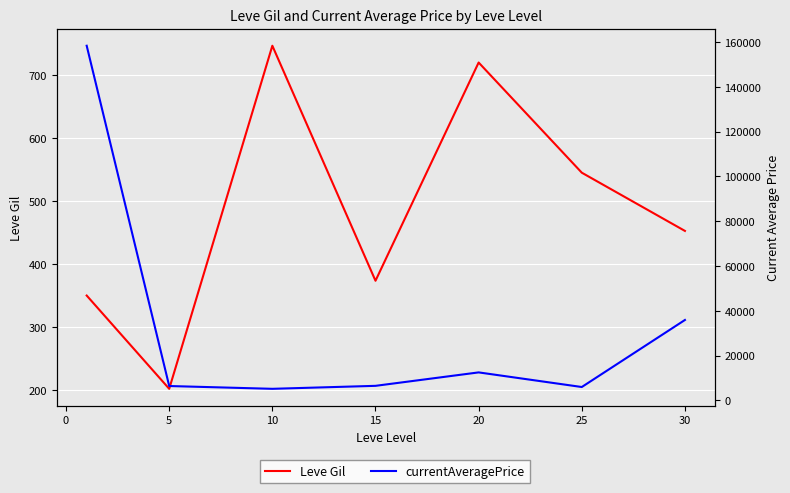

How many data points in Leve Gil are less than 452?

3